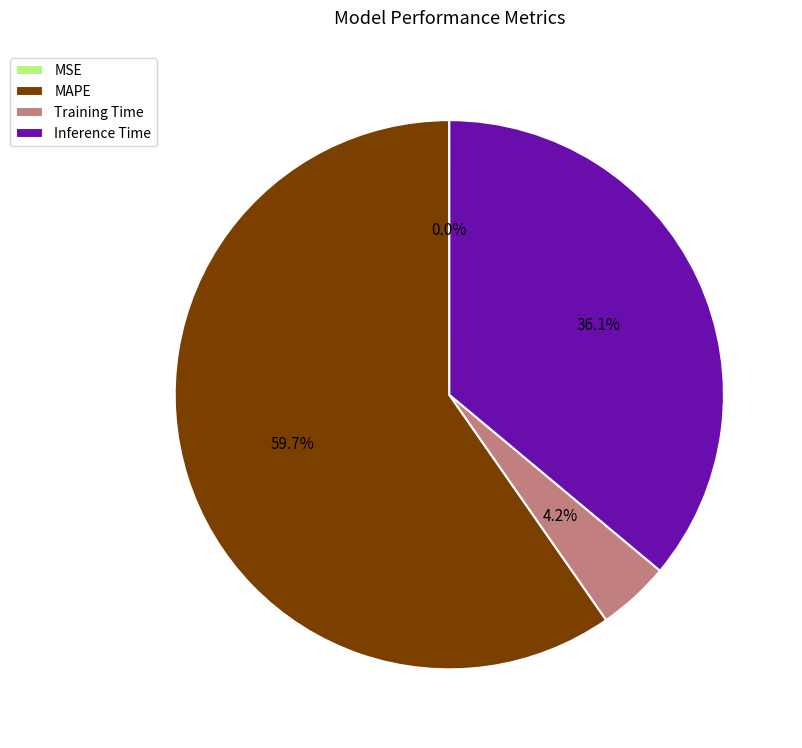

Does Inference Time account for over 50% of the chart?

No